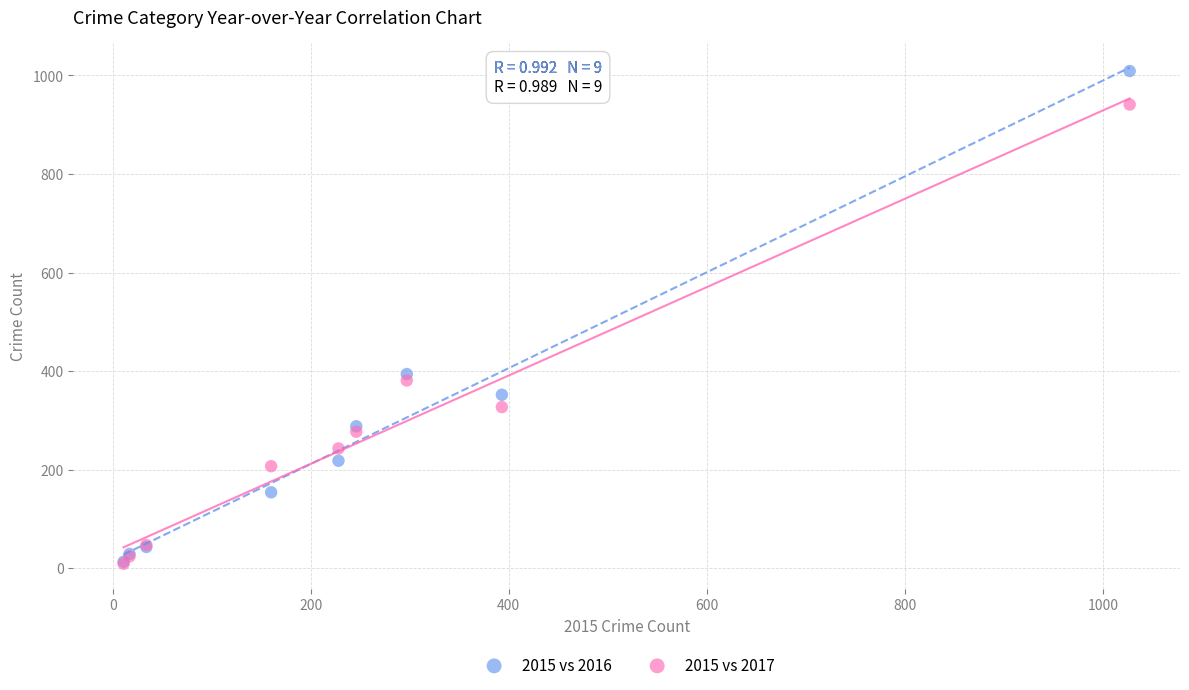

Across all series, what Y value is closest to 509?

394